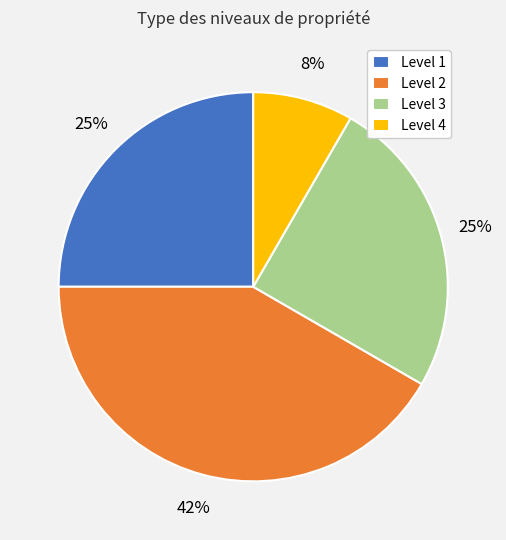

To the nearest percent, what portion does Level 3 represent?

25%